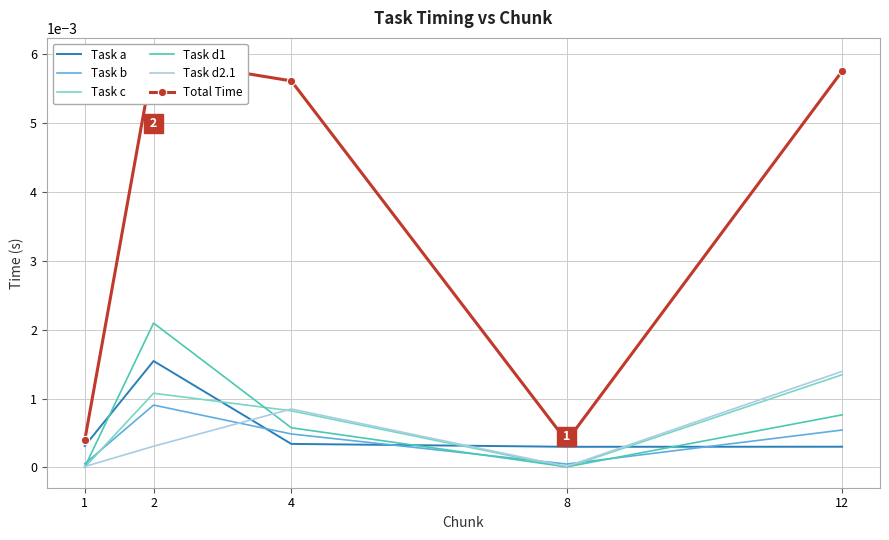

True or false: Task a and Task c cross at least once.

True